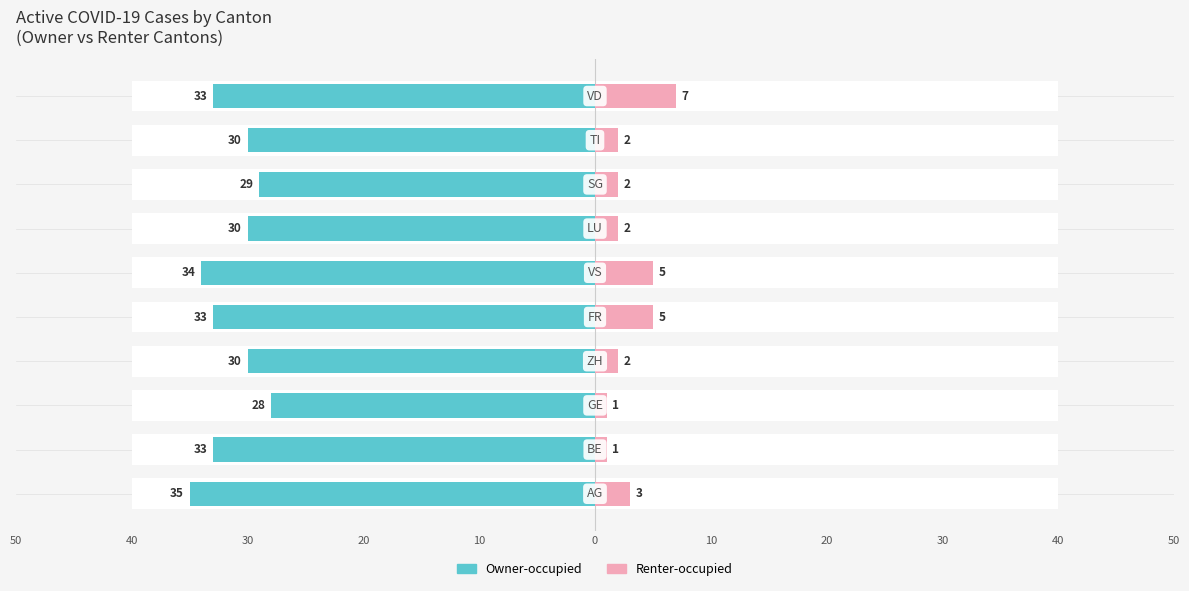

What is the lowest value of the Owner-occupied series?

-35